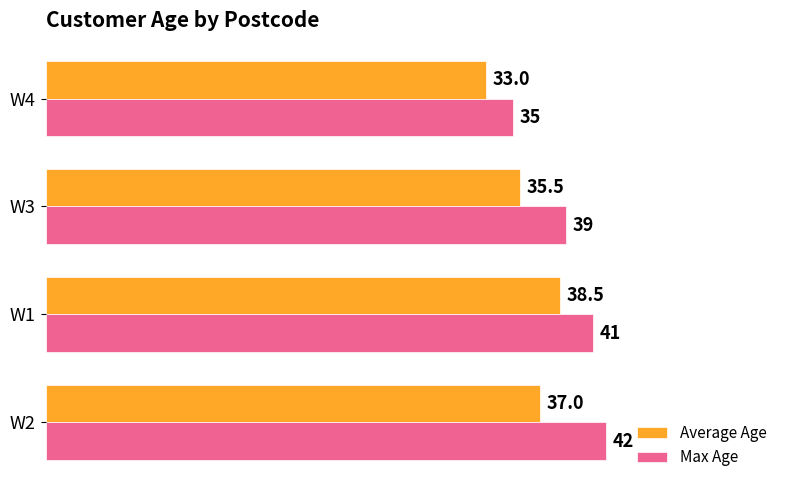

The value of Average Age at W3 is 35.5. True or false?

True